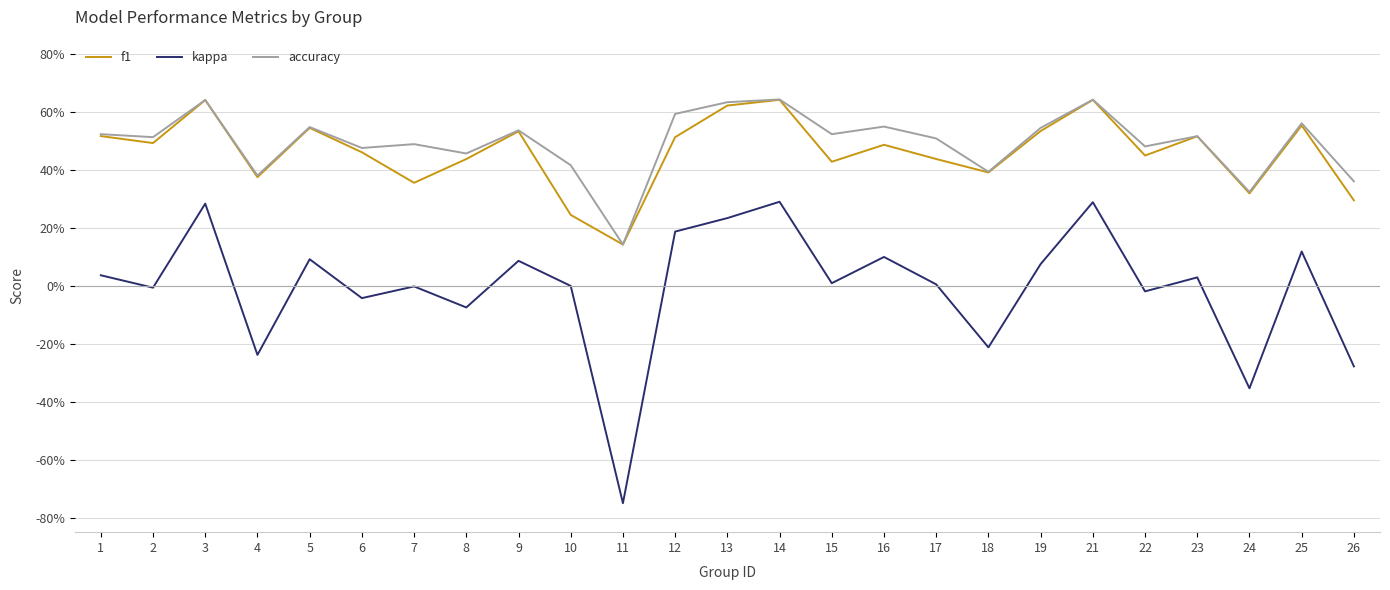

What is the value of the f1 point at the 24th from the left?

0.6